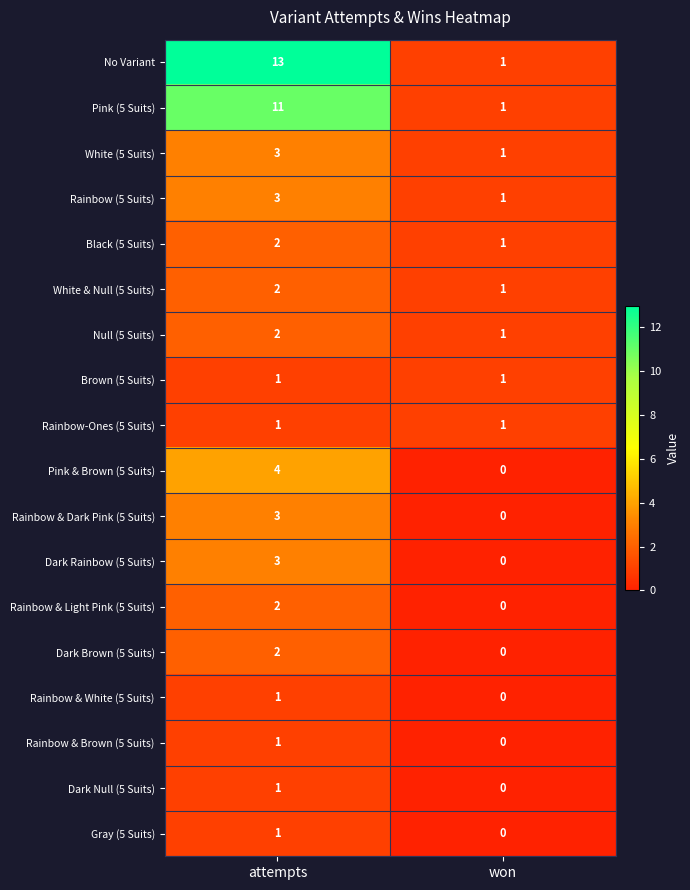

At which category does the chart reach its minimum across all series?

won